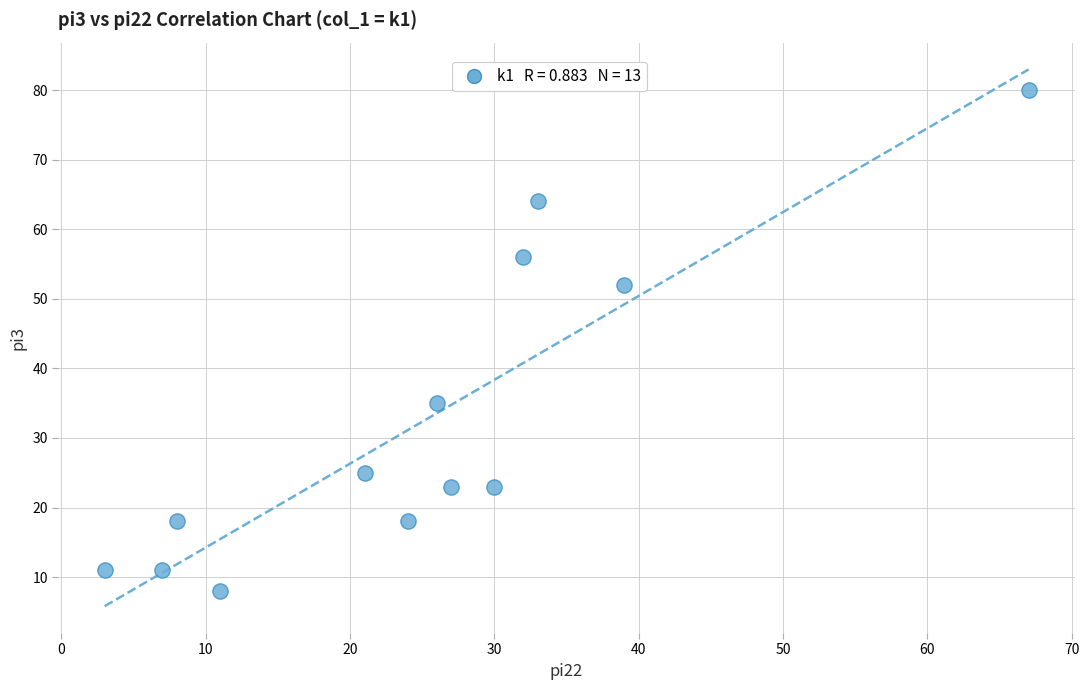

What Y value in the scatter plot is closest to 44?

52